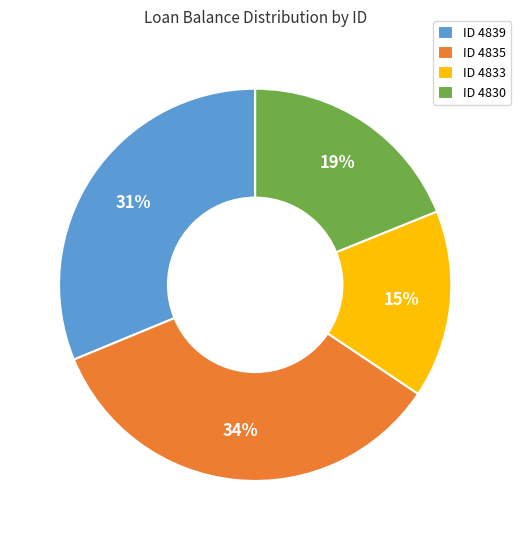

Is there any slice that represents more than half of the pie?

No